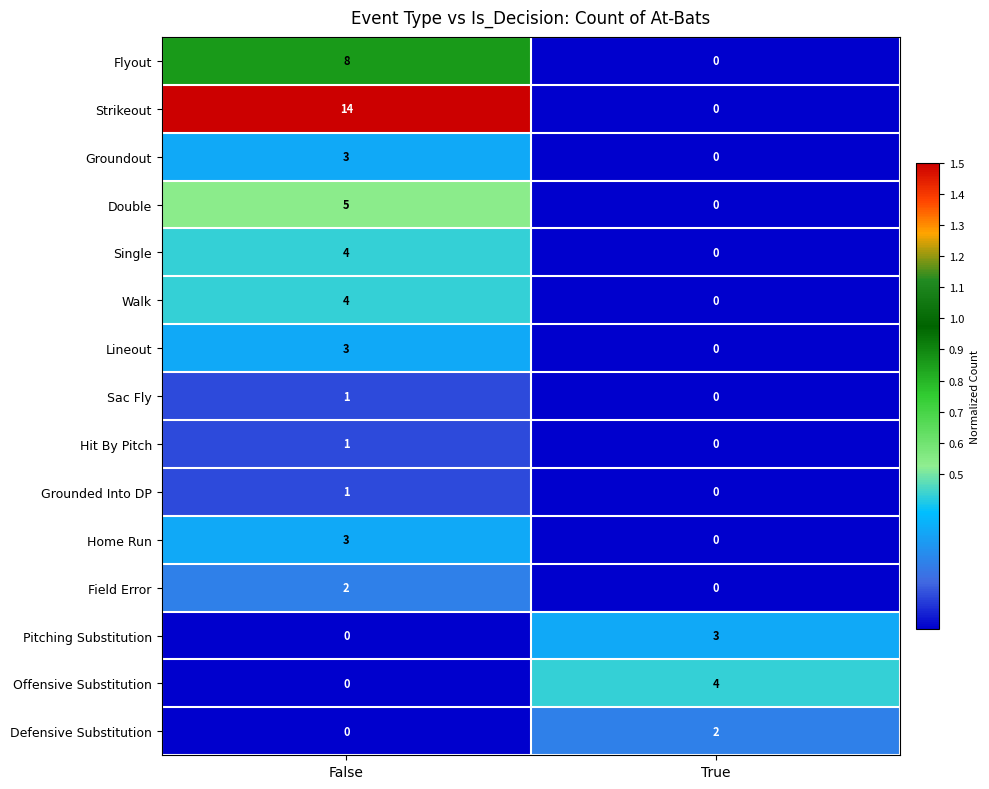

Read the Flyout value at False.

8